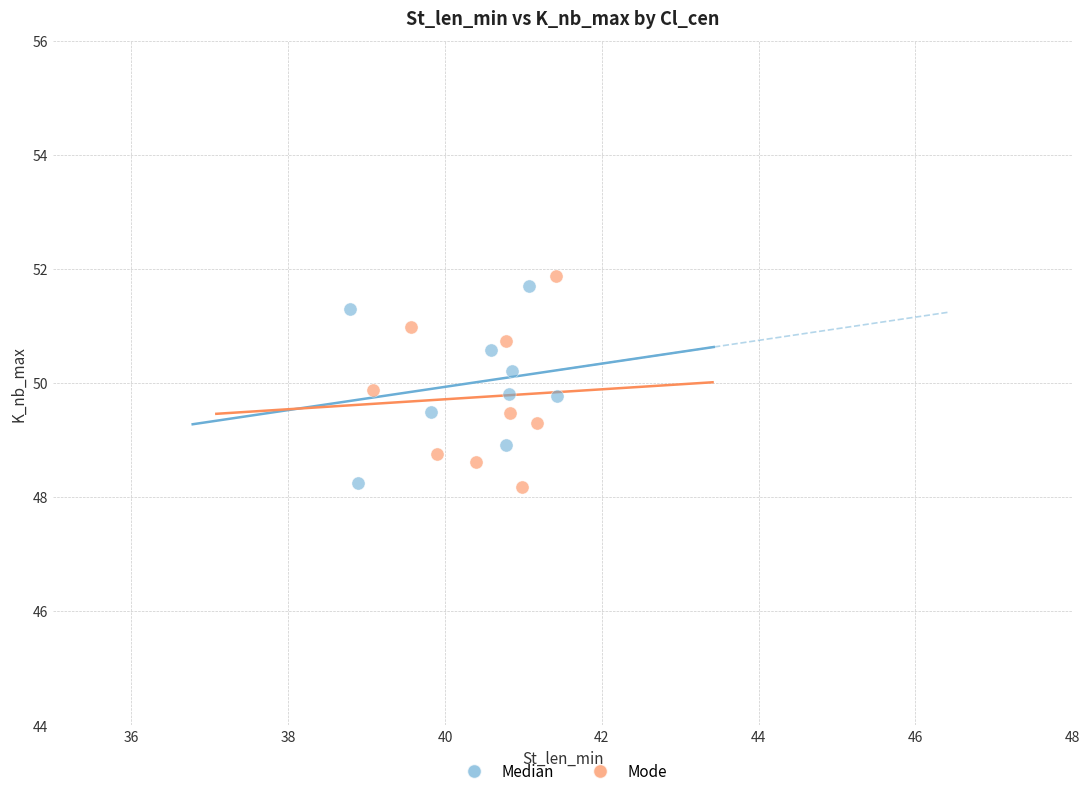

Which series has the largest Y range (max minus min)?

Mode